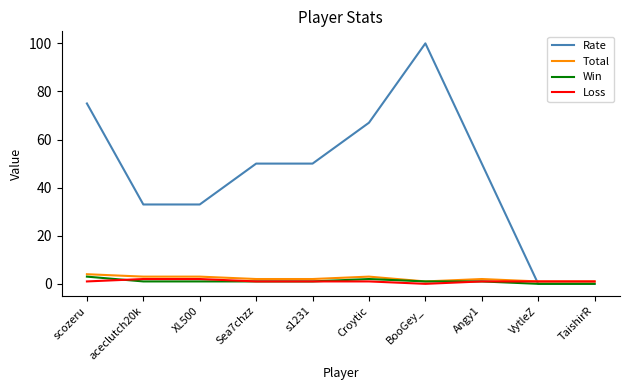

At which category does the chart reach its peak across all series?

BooGey_